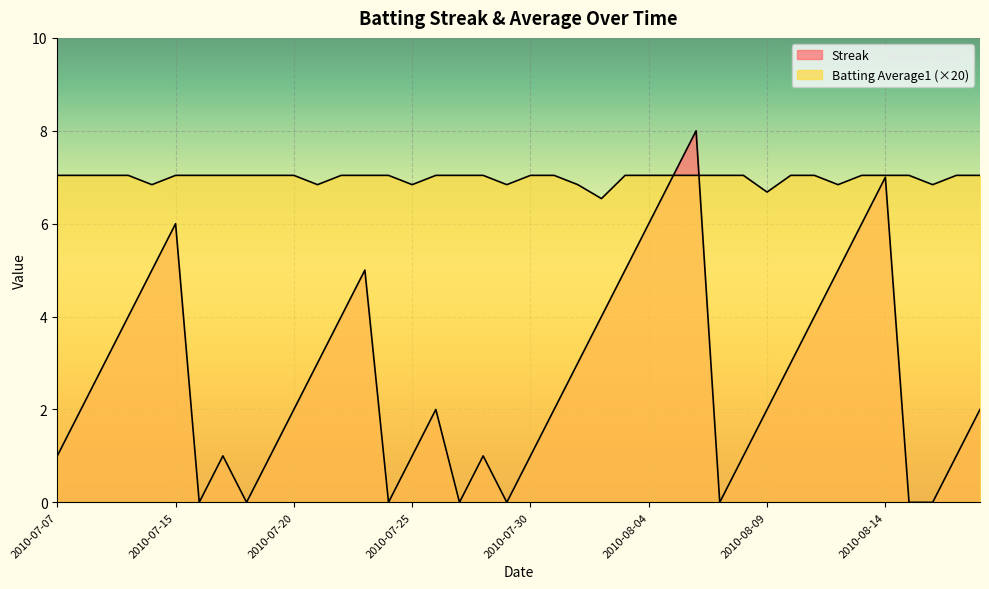

True or false: Batting Average1 and Streak intersect in this chart.

True